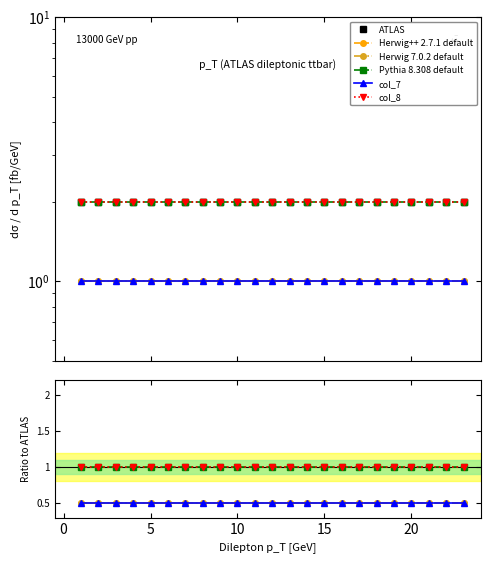

Between 13 and 17, which is larger?

13